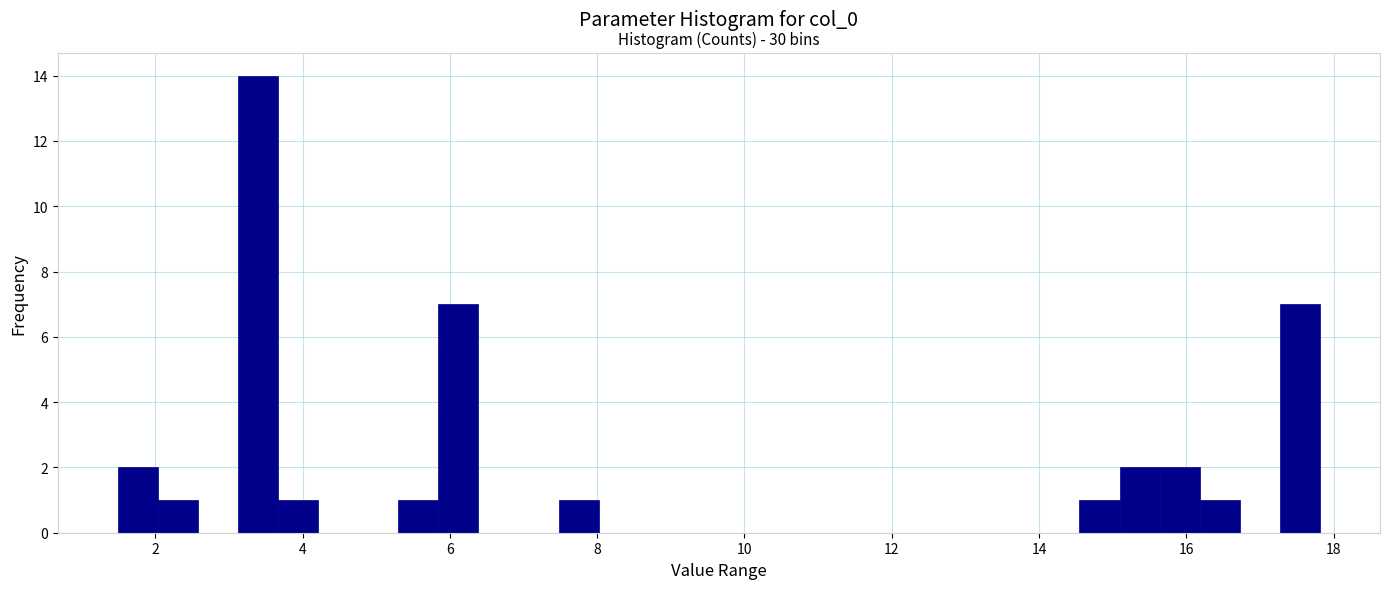

Read against the x-axis, roughly where is the centre of the tallest bar?

3.4